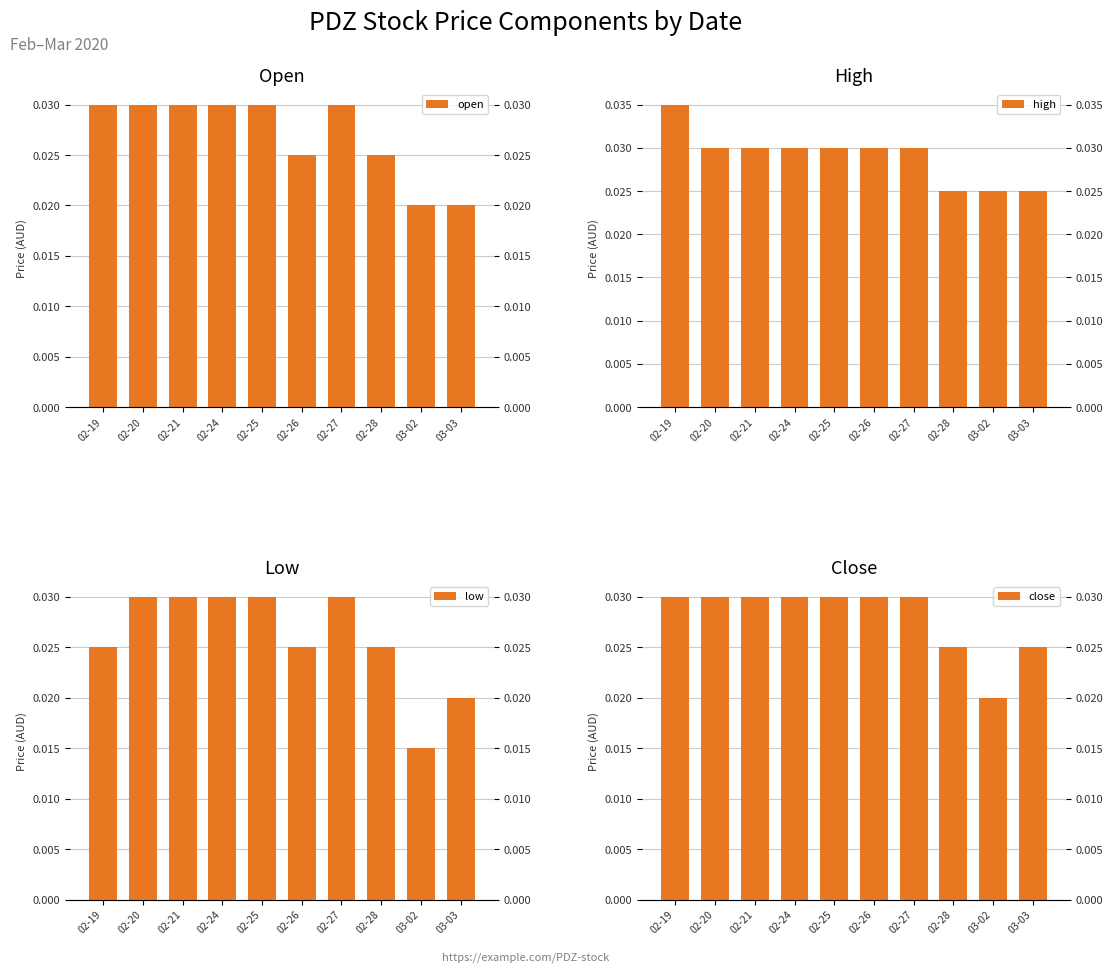

Where is close nearest to the value 0?

03-02